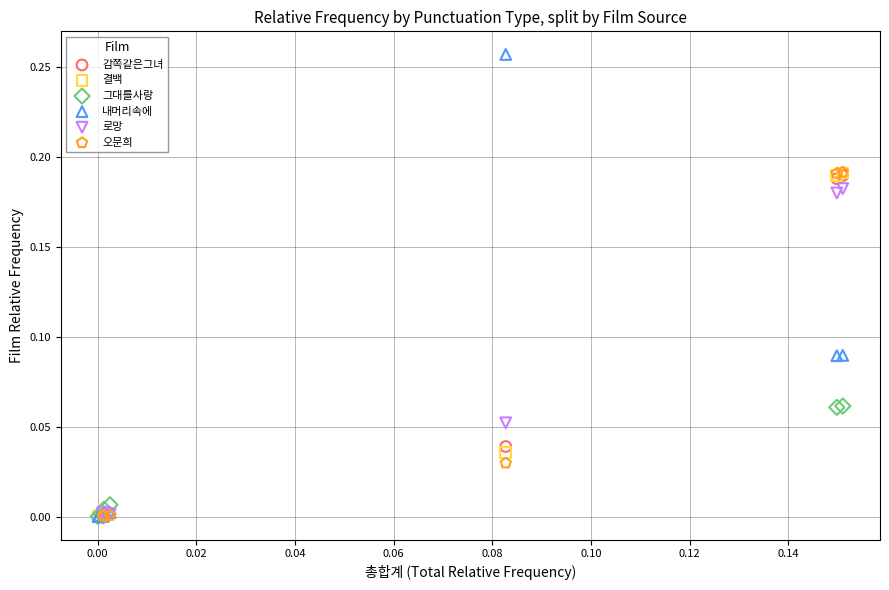

Which series contains the highest Y value?

내머리속에